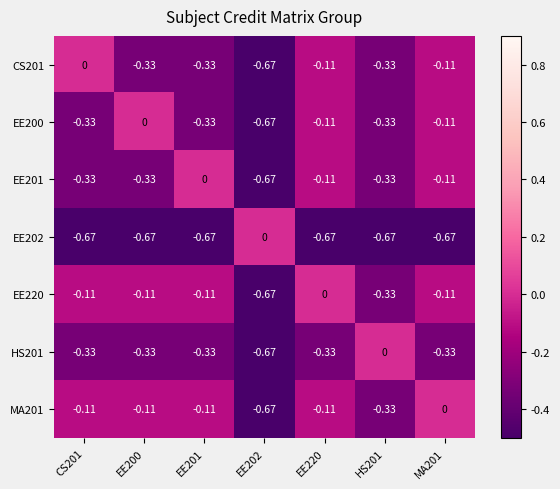

Is the value of MA201 at EE220 greater than the value of EE200 at EE201?

Yes